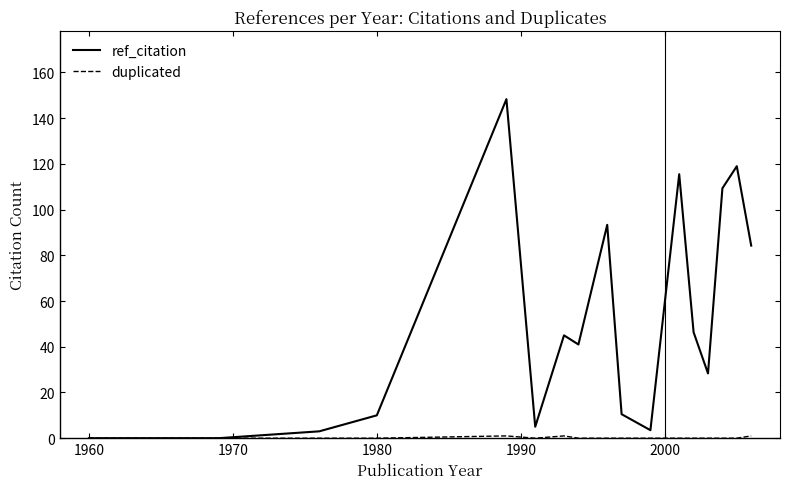

Which series has the largest range (max minus min)?

ref_citation